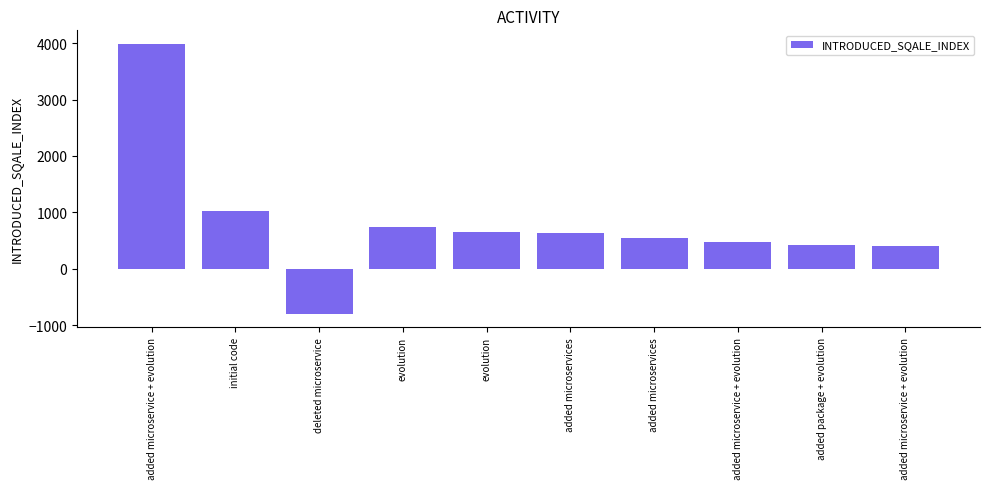

Reading left to right, list all the values displayed in this chart.

added microservice + evolution=3988	initial code=1025	deleted microservice=-797	evolution=731	evolution=643	added microservices=629	added microservices=549	added microservice + evolution=467	added package + evolution=414	added microservice + evolution=397